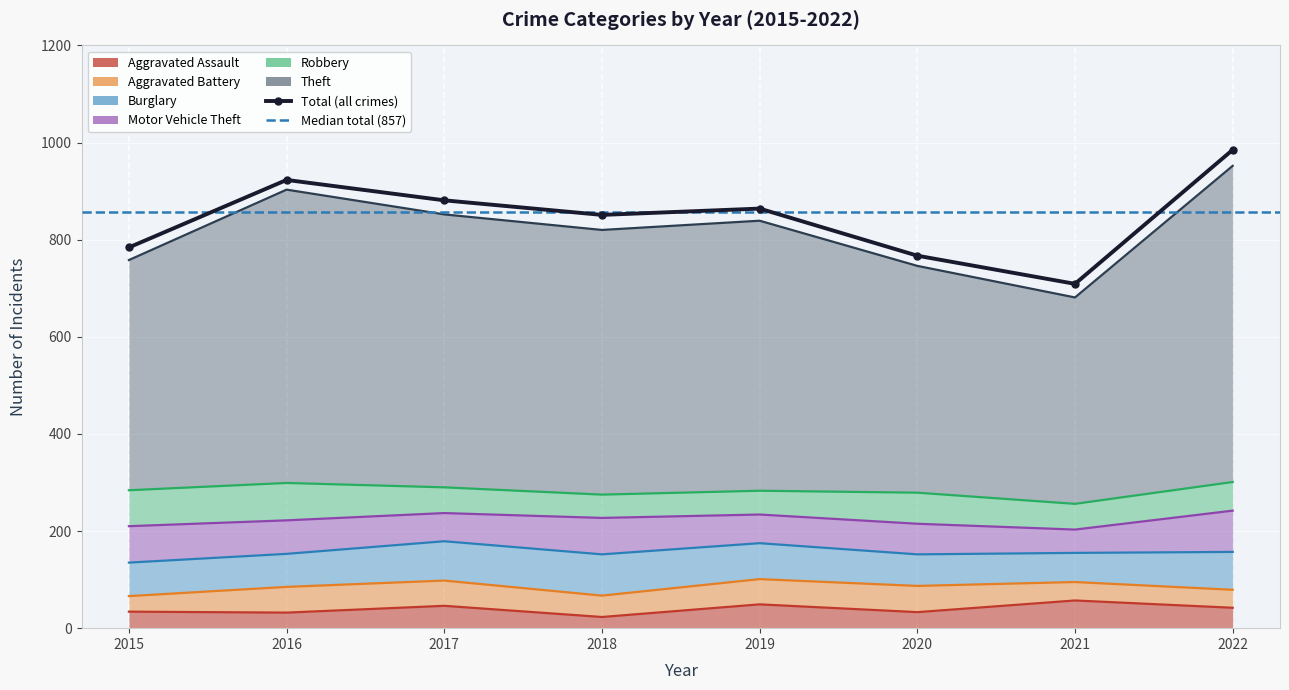

How many lines are shown in the chart?

6